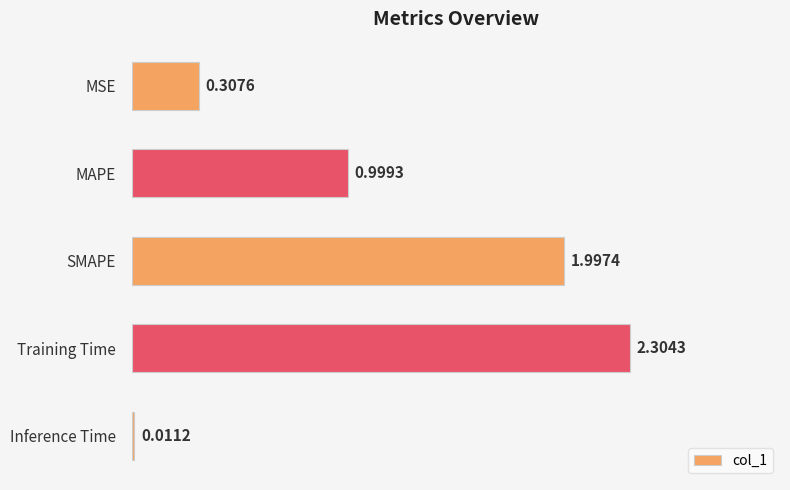

What is the change in value from Training Time to Inference Time?

-2.3